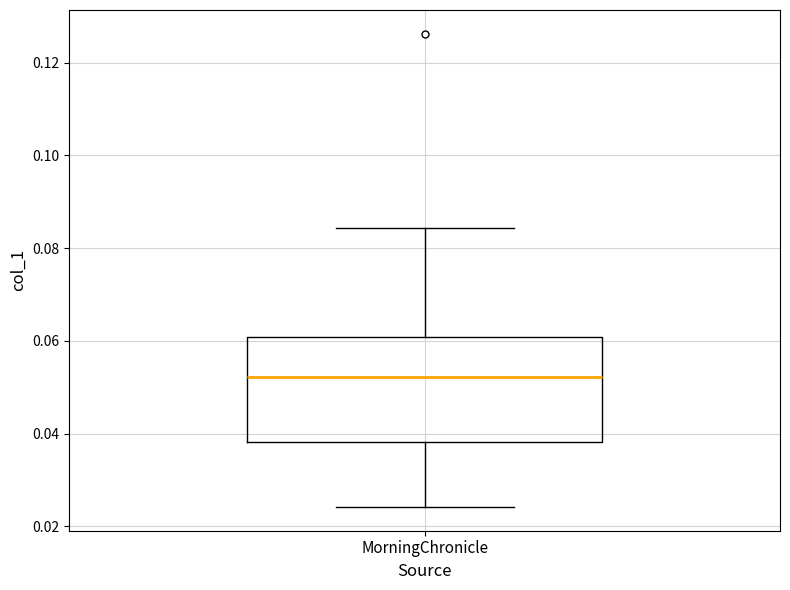

Where is the lower edge of the box for MorningChronicle on the y-axis? The values are not printed on the chart, so give them approximately, as read against the axis.

0.038